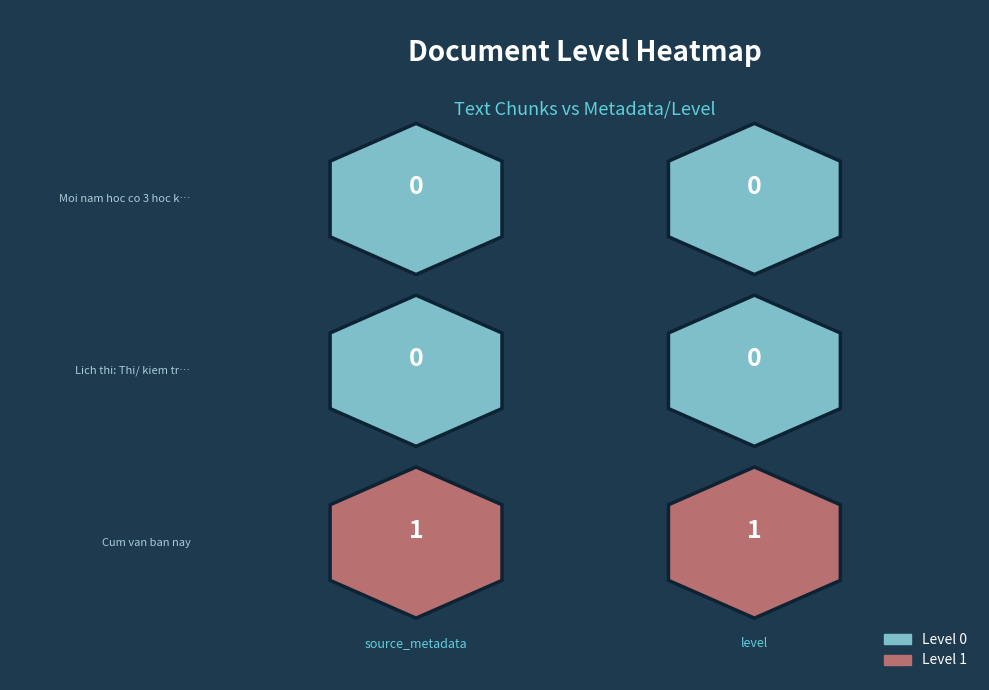

What is the total value across all series at 1?

1